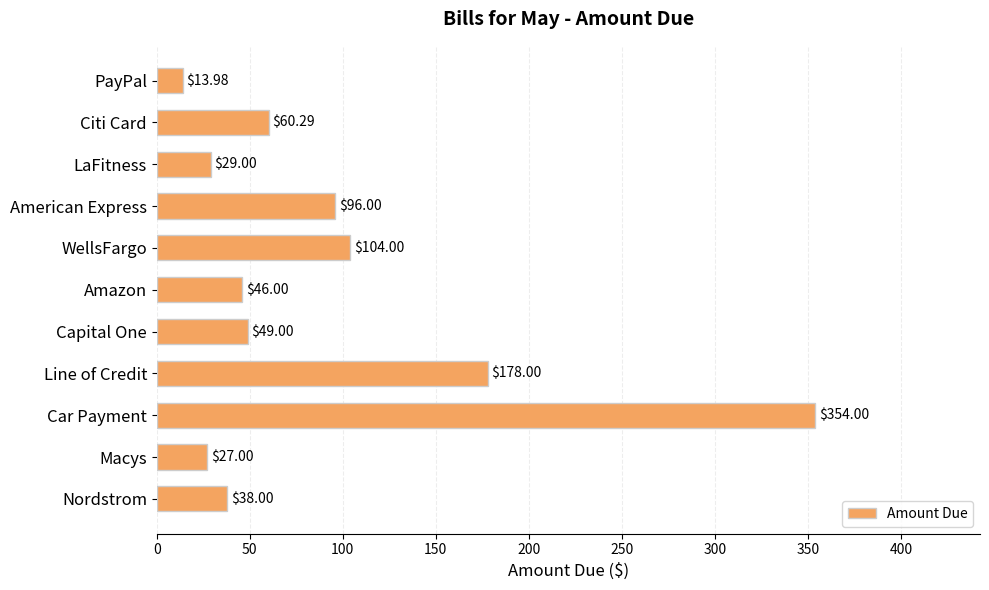

Between LaFitness and Macys, which is larger?

LaFitness